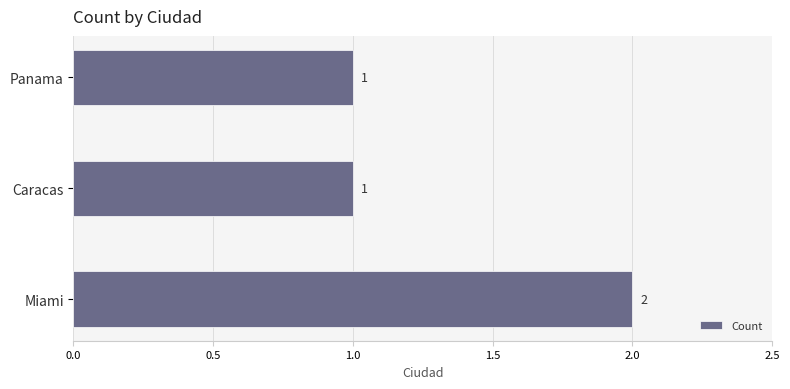

Does the chart contain stacked bars?

No